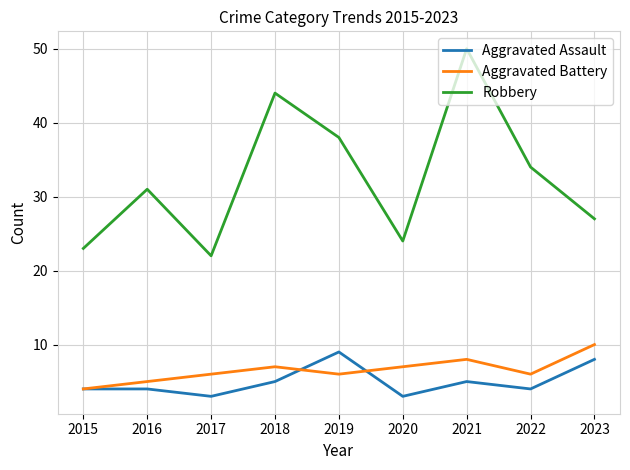

What is the spread (max minus min) of values at 2016?

27